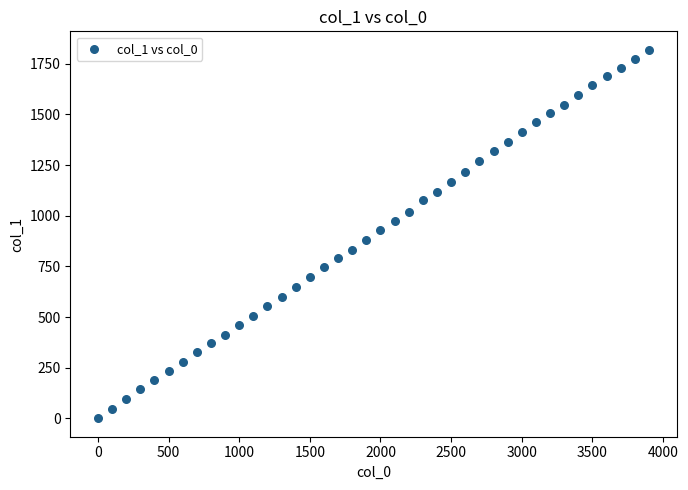

What is the range of Y values (max minus min)?

1818